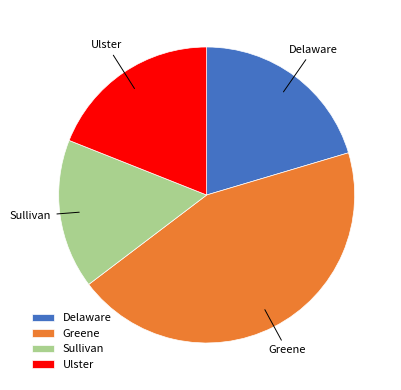

Count the number of slices in the pie.

4